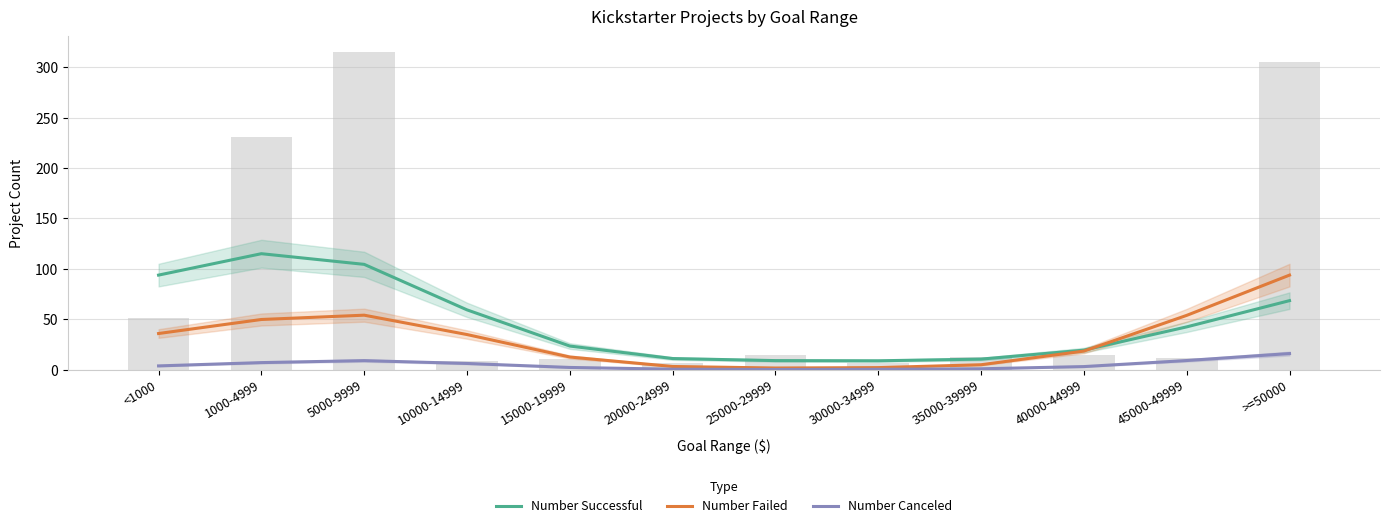

Count the number of categories in the chart.

12